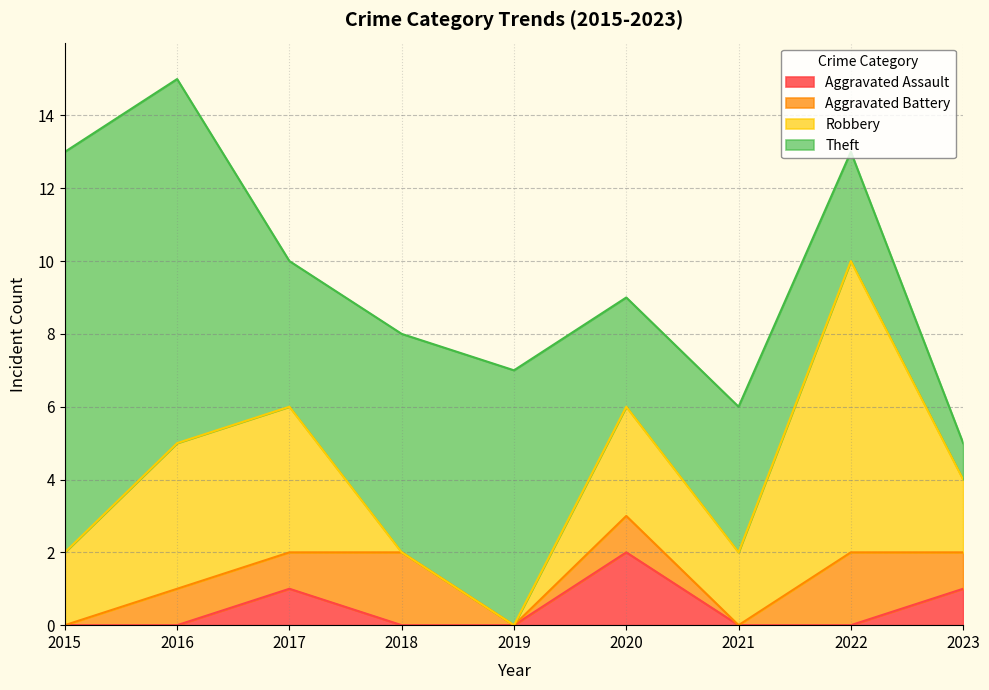

Rank the series at 2018 from lowest to highest value.

Aggravated Assault, Robbery, Aggravated Battery, Theft